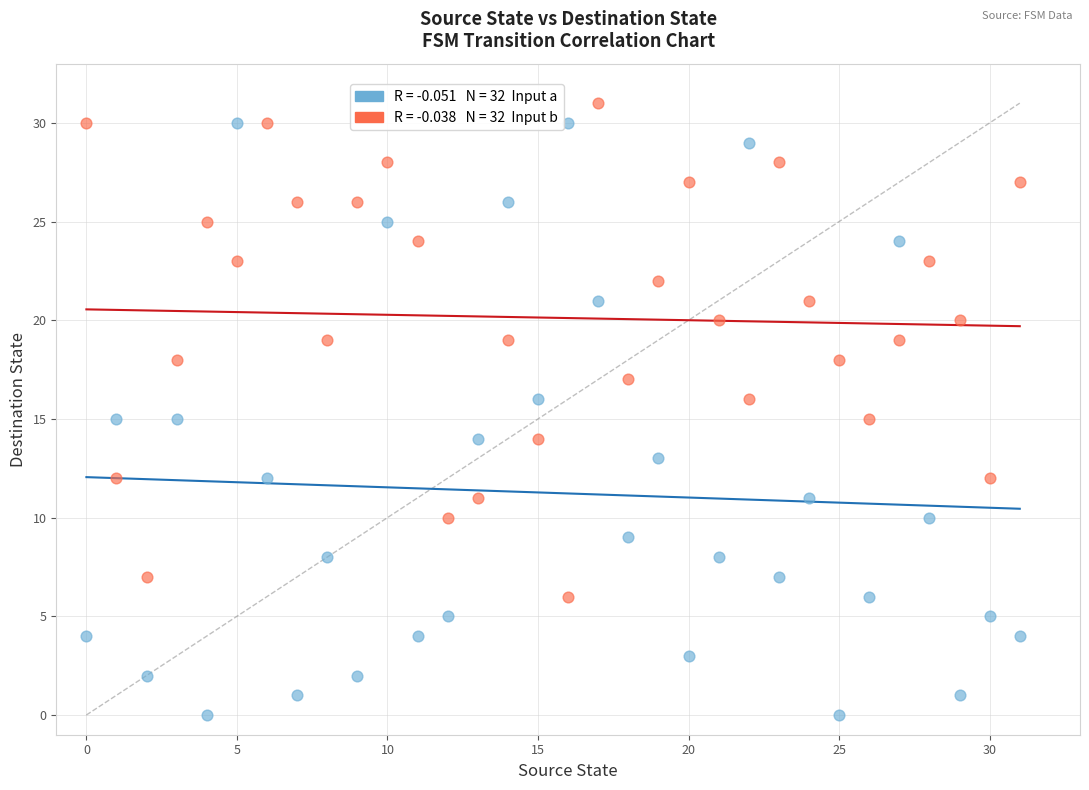

Across all data points, what is the range of Y values (max minus min)?

31